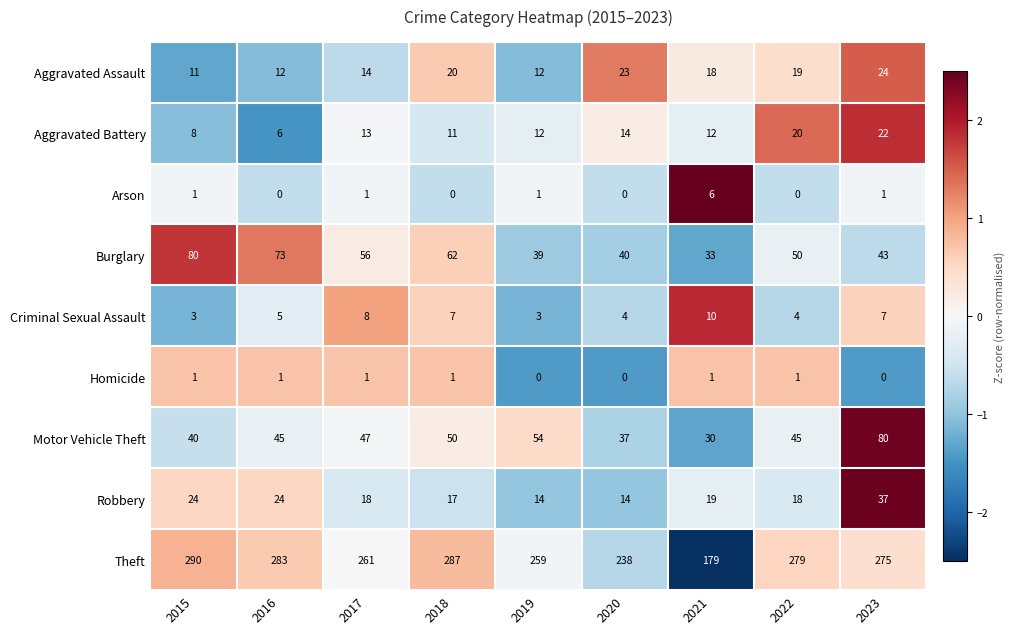

What is the sum of the Theft values at 2020 and 2021?

417